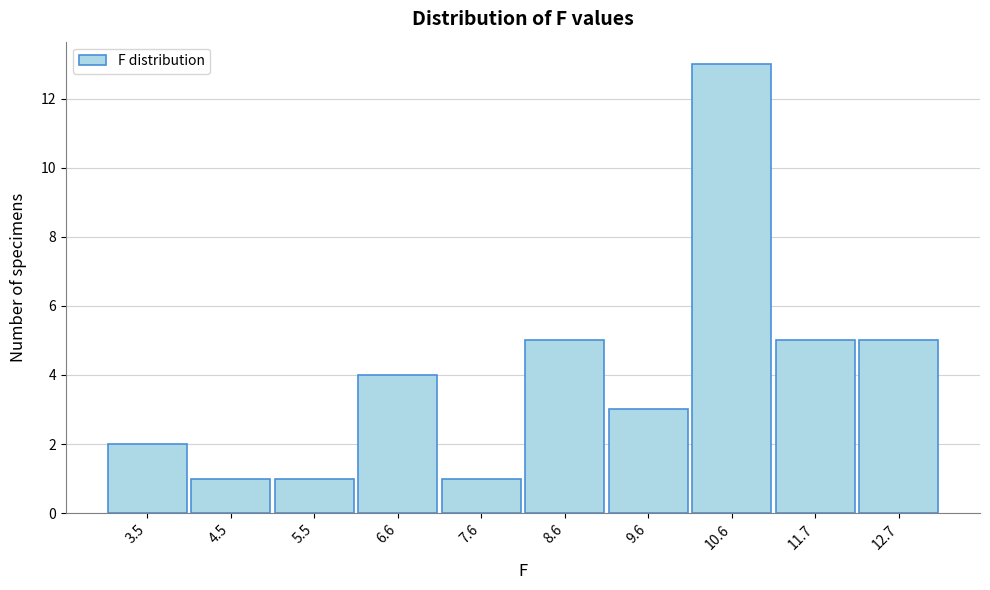

Reading left to right, what are all the values shown in this chart?

3.5=2	4.5=1	5.5=1	6.6=4	7.6=1	8.6=5	9.6=3	10.6=13	11.7=5	12.7=5